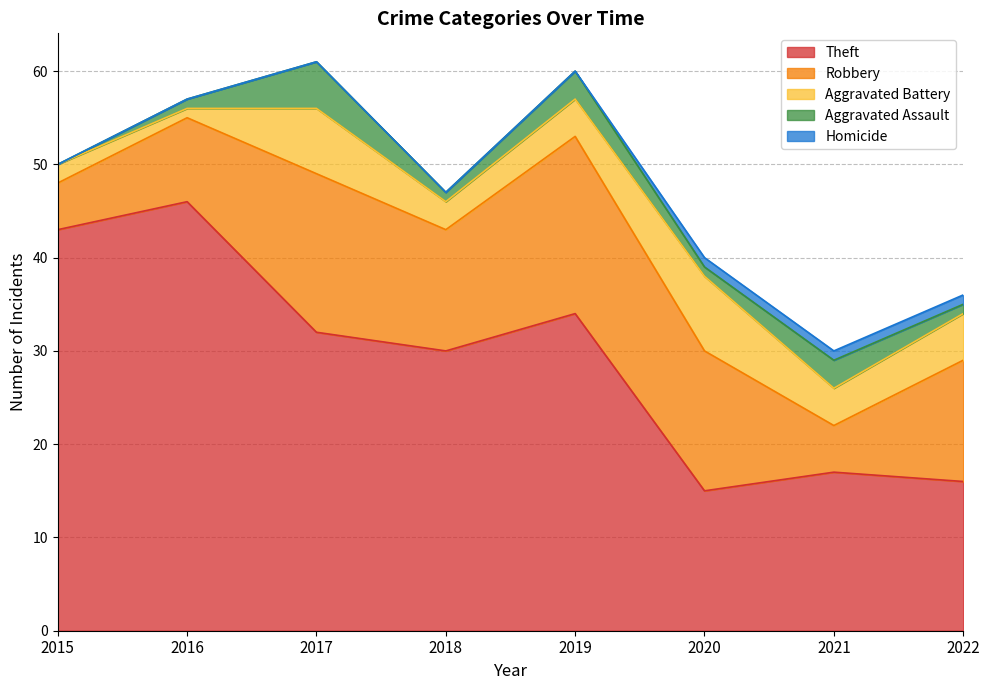

Reading right to left, what are all the values shown in this chart?

Theft: 2022=16	2021=17	2020=15	2019=34	2018=30	2017=32	2016=46	2015=43
Robbery: 2022=13	2021=5	2020=15	2019=19	2018=13	2017=17	2016=9	2015=5
Aggravated Battery: 2022=5	2021=4	2020=8	2019=4	2018=3	2017=7	2016=1	2015=2
Aggravated Assault: 2022=1	2021=3	2020=1	2019=3	2018=1	2017=5	2016=1	2015=0
Homicide: 2022=1	2021=1	2020=1	2019=0	2018=0	2017=0	2016=0	2015=0